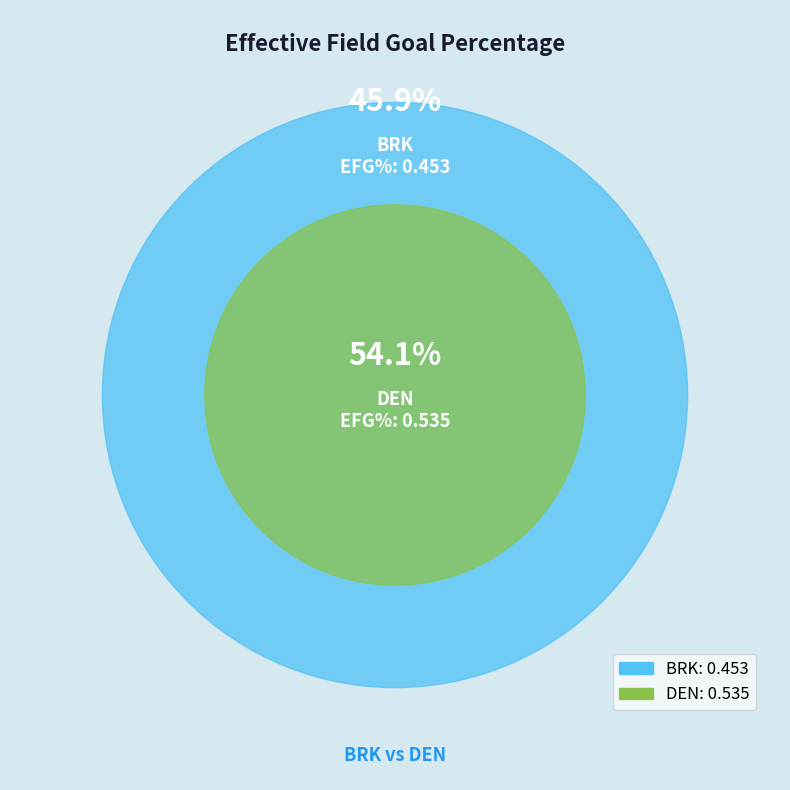

To the nearest percent, what percentage of the pie is DEN?

54%